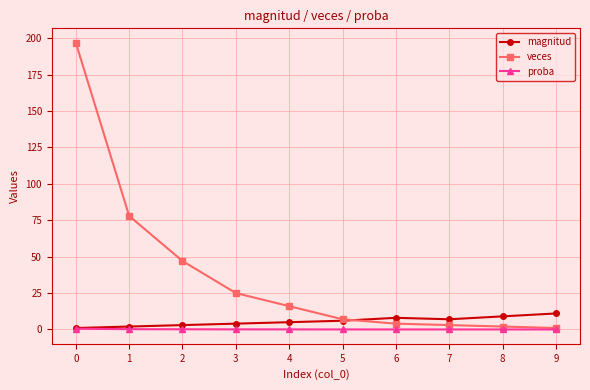

What is the difference between the highest and lowest values at 6?

8.0